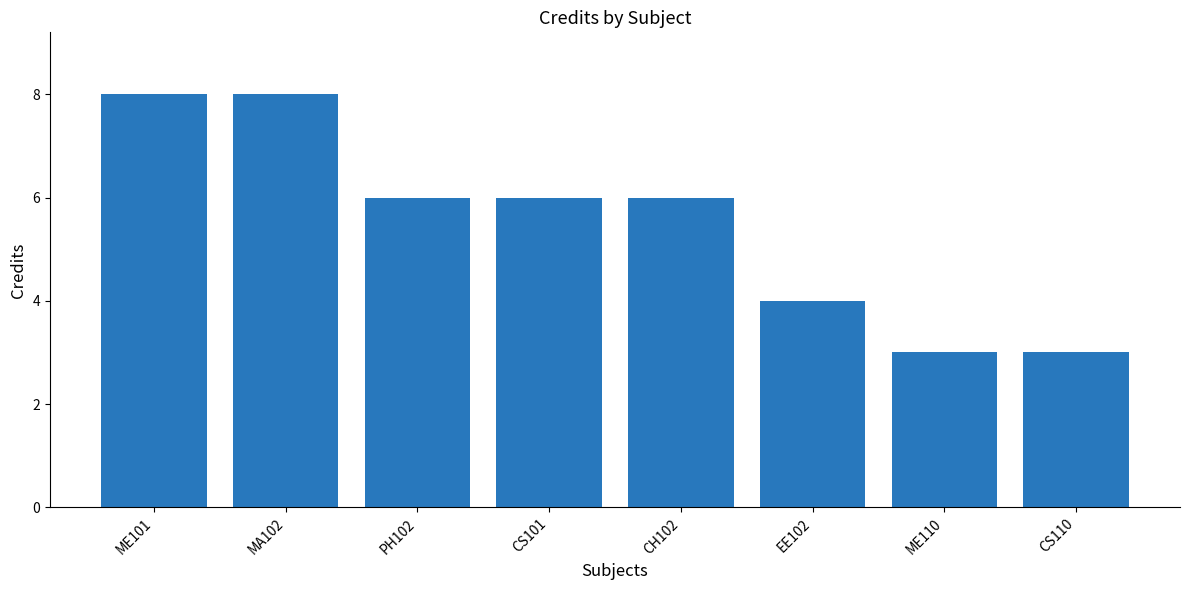

The chart shows a value of 6 at PH102. True or false?

True